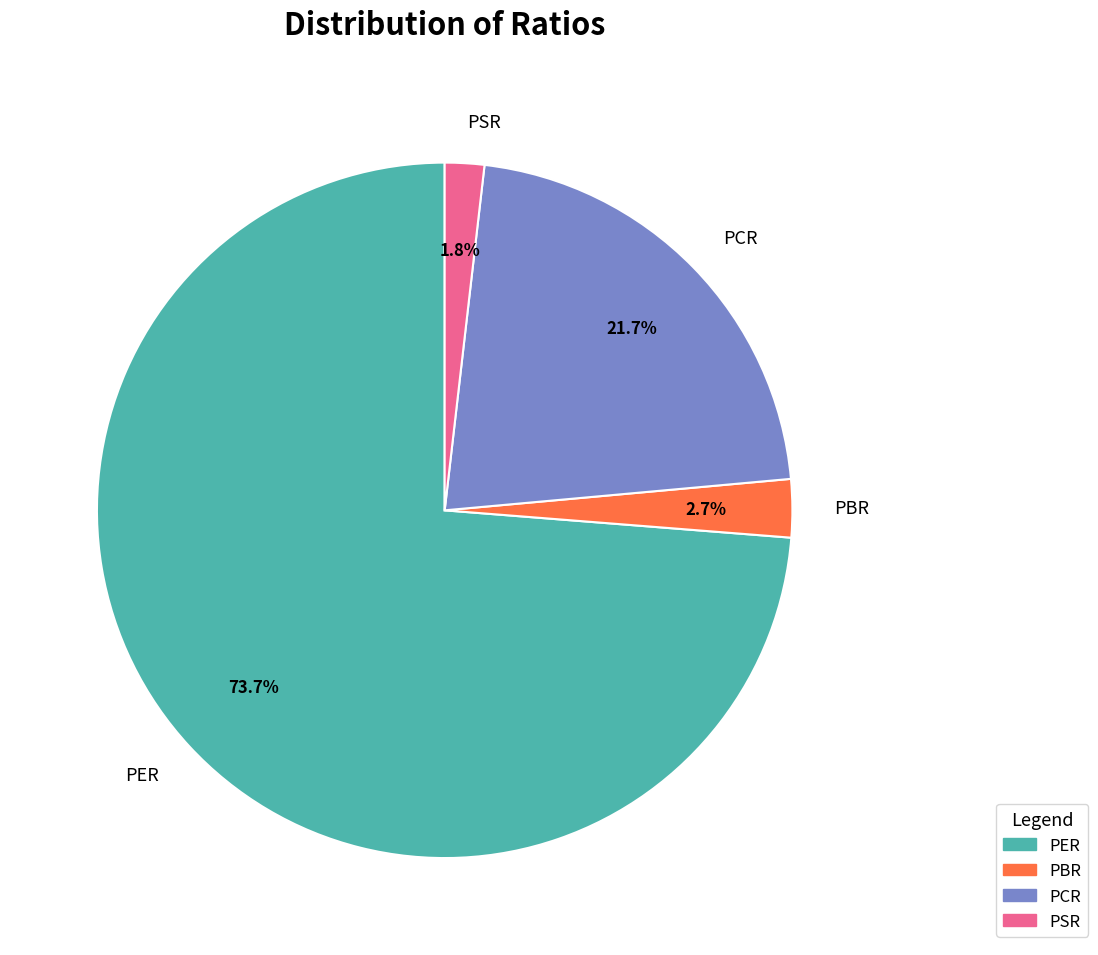

Does PBR account for over 50% of the chart?

No